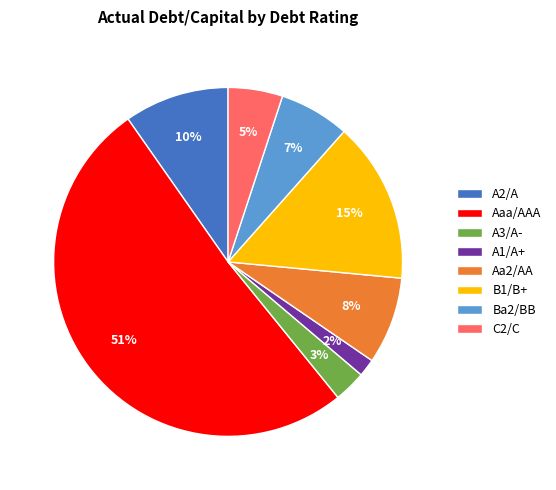

Count the number of slices in the pie.

8